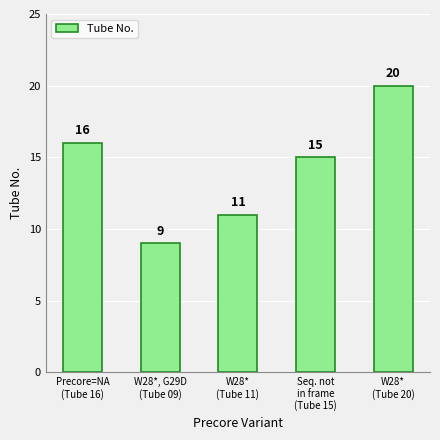

Read the value at W28*
(Tube 20).

20